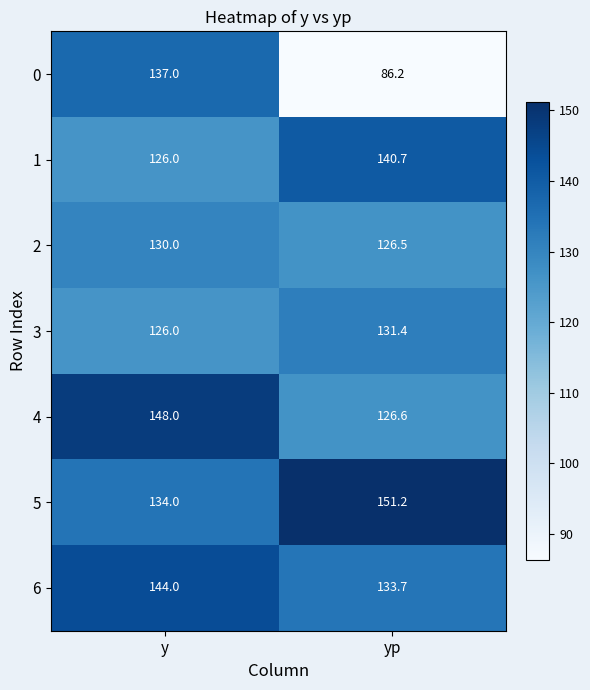

Count the number of data series in this chart.

7